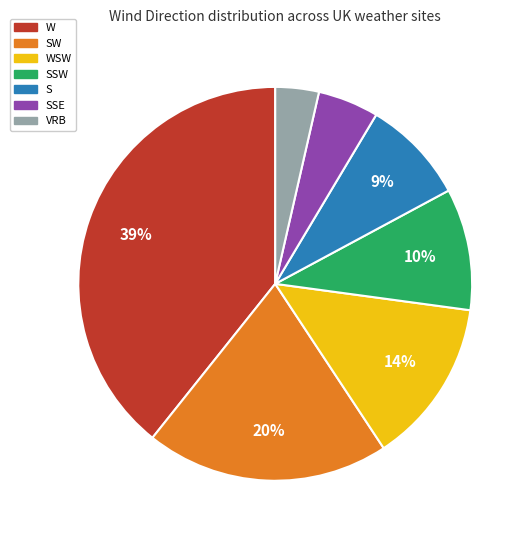

The W slice represents 52% of the pie. True or false?

False